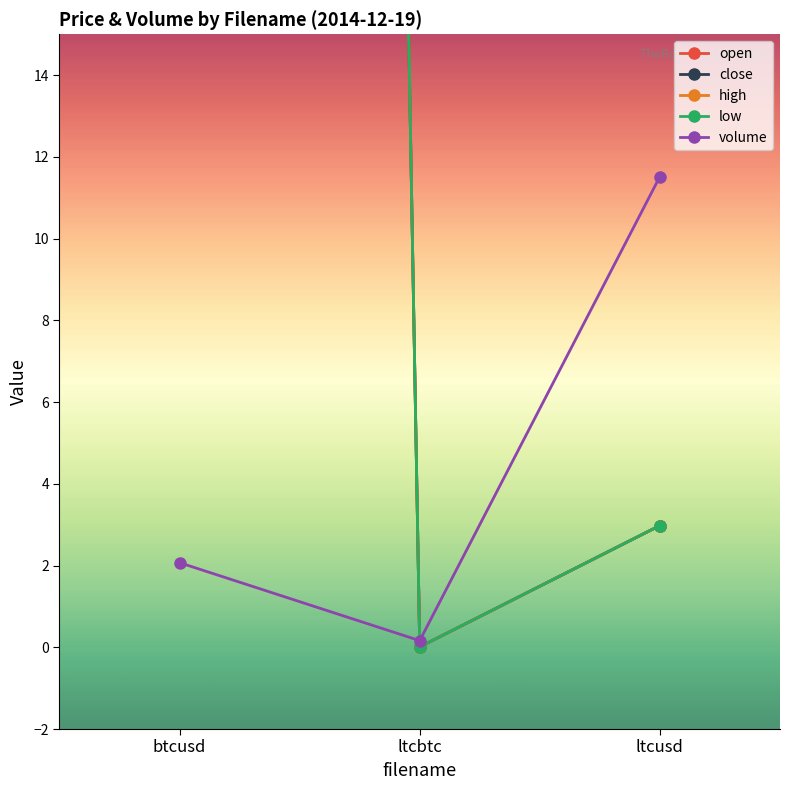

Count the number of categories in the chart.

3